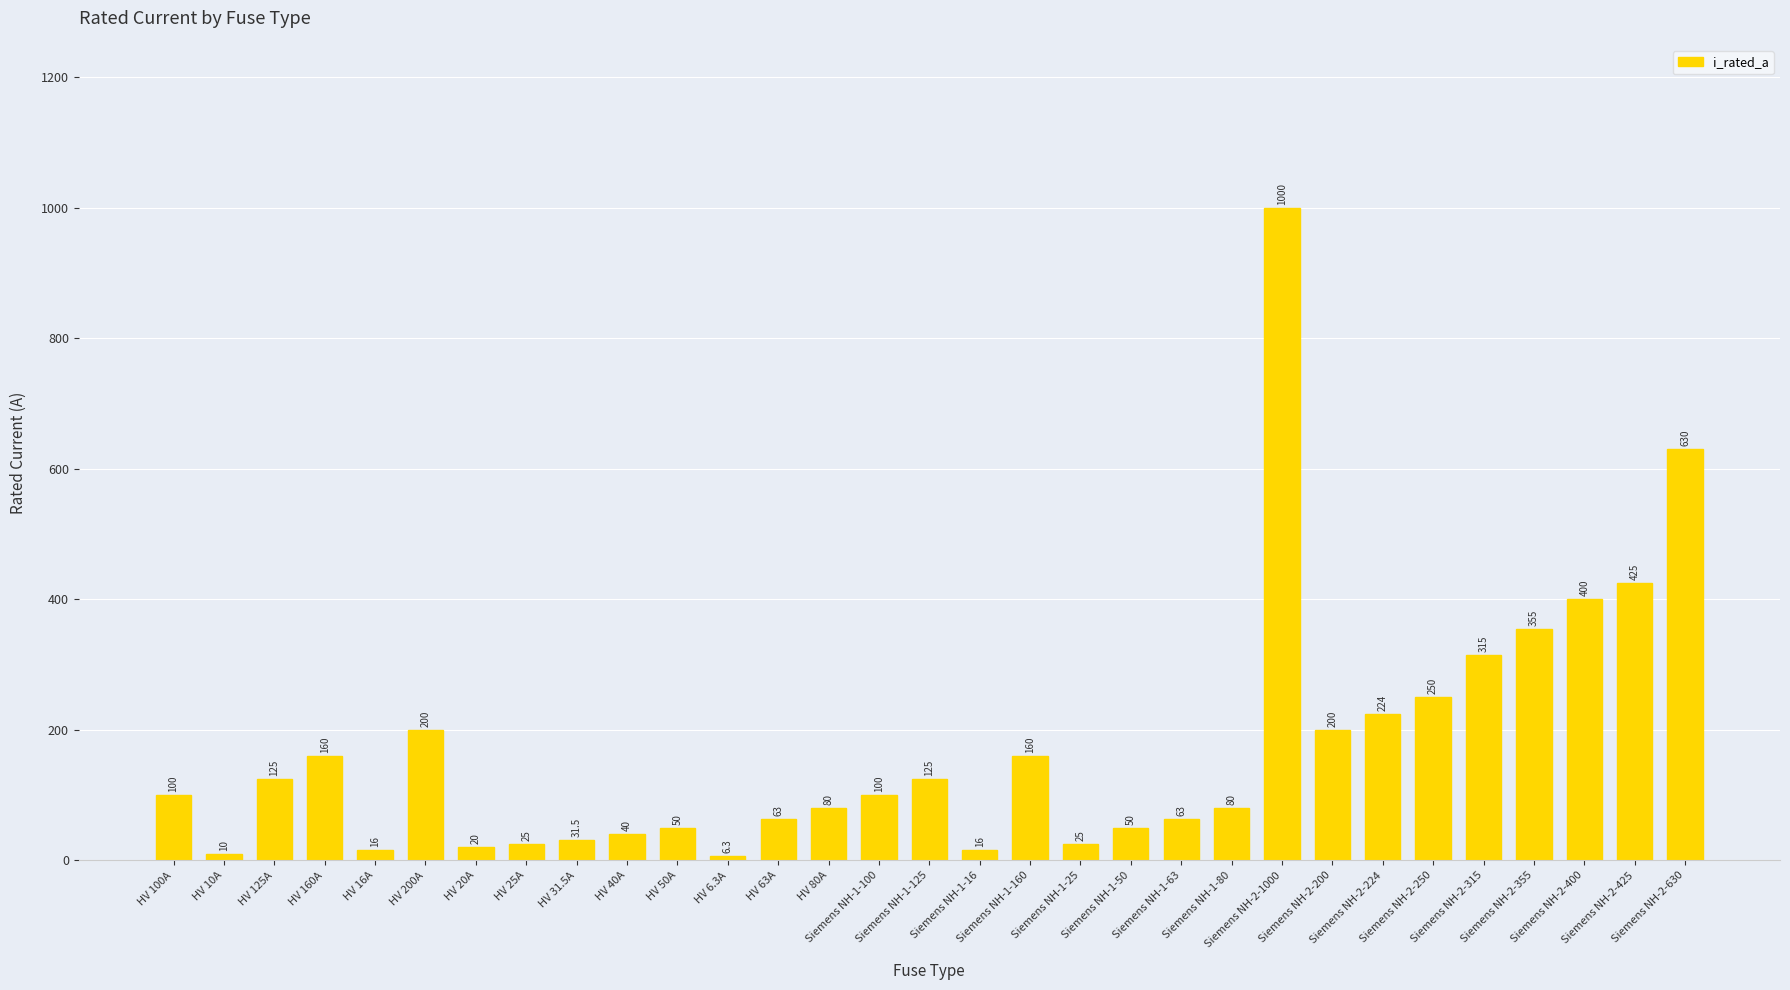

Which has a higher value, Siemens NH-1-16 or HV 100A?

HV 100A